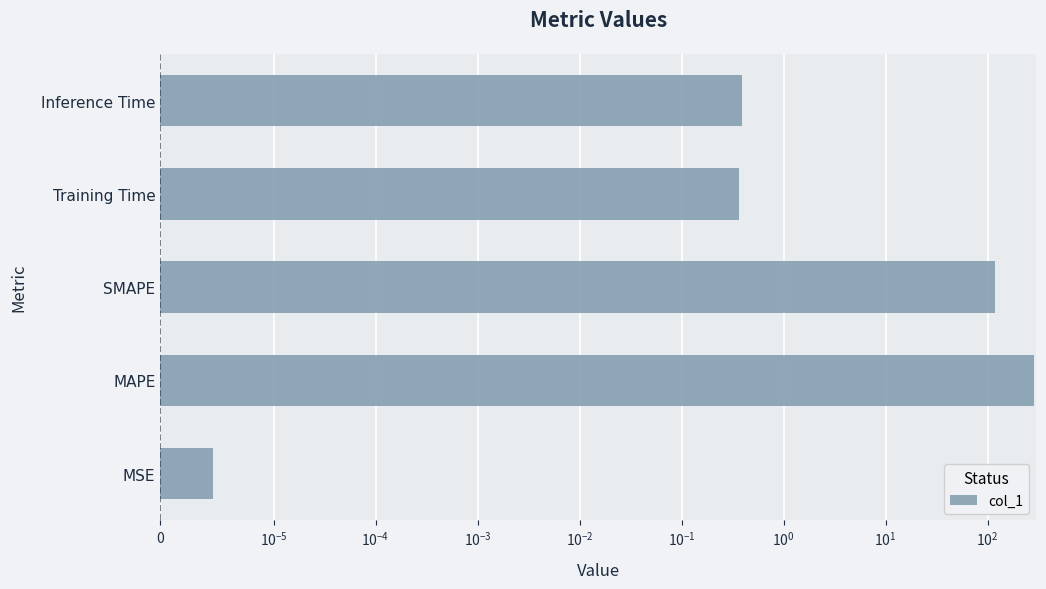

How many series are shown in this chart?

1